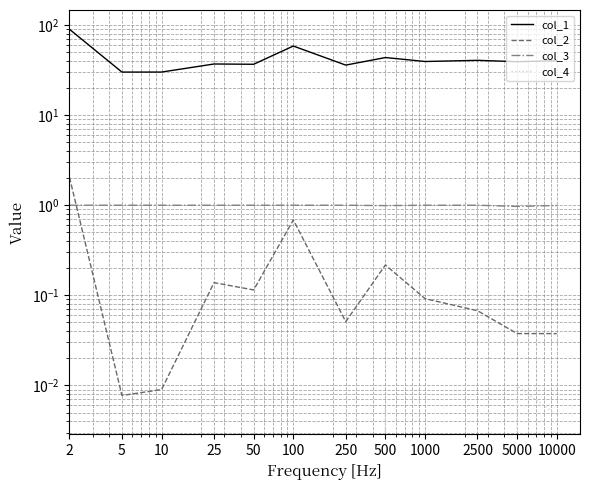

What is the maximum value for col_2?

2.0